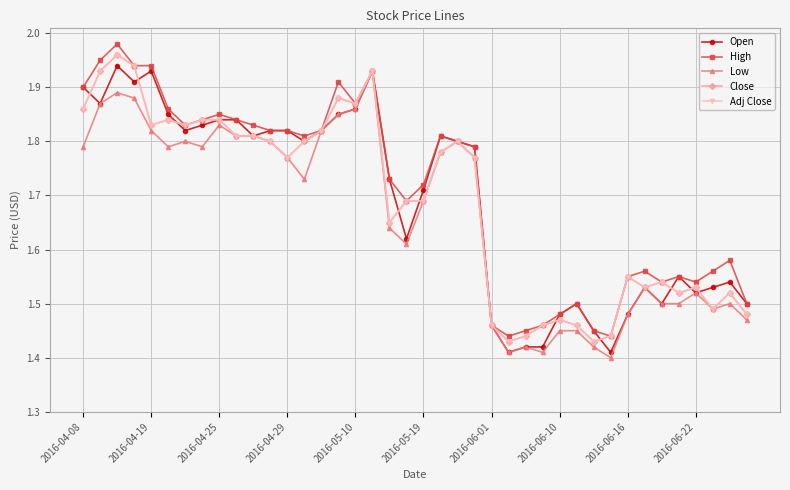

Reading left to right, what are all the values shown in this chart?

Open: 1.9	1.9	1.9	1.9	1.9	1.9	1.8	1.8	1.8	1.8	1.8	1.8	1.8	1.8	1.8	1.9	1.9	1.9	1.7	1.6	1.7	1.8	1.8	1.8	1.5	1.4	1.4	1.4	1.5	1.5	1.4	1.4	1.5	1.5	1.5	1.6	1.5	1.5	1.5	1.5
High: 1.9	1.9	2.0	1.9	1.9	1.9	1.8	1.8	1.9	1.8	1.8	1.8	1.8	1.8	1.8	1.9	1.9	1.9	1.7	1.7	1.7	1.8	1.8	1.8	1.5	1.4	1.4	1.5	1.5	1.5	1.4	1.4	1.6	1.6	1.5	1.6	1.5	1.6	1.6	1.5
Low: 1.8	1.9	1.9	1.9	1.8	1.8	1.8	1.8	1.8	1.8	1.8	1.8	1.8	1.7	1.8	1.9	1.9	1.9	1.6	1.6	1.7	1.8	1.8	1.8	1.5	1.4	1.4	1.4	1.4	1.4	1.4	1.4	1.5	1.5	1.5	1.5	1.5	1.5	1.5	1.5
Close: 1.9	1.9	2.0	1.9	1.8	1.8	1.8	1.8	1.8	1.8	1.8	1.8	1.8	1.8	1.8	1.9	1.9	1.9	1.6	1.7	1.7	1.8	1.8	1.8	1.5	1.4	1.4	1.5	1.5	1.5	1.4	1.4	1.6	1.5	1.5	1.5	1.5	1.5	1.5	1.5
Adj Close: 1.9	1.9	2.0	1.9	1.8	1.8	1.8	1.8	1.8	1.8	1.8	1.8	1.8	1.8	1.8	1.9	1.9	1.9	1.6	1.7	1.7	1.8	1.8	1.8	1.5	1.4	1.4	1.5	1.5	1.5	1.4	1.4	1.6	1.5	1.5	1.5	1.5	1.5	1.5	1.5